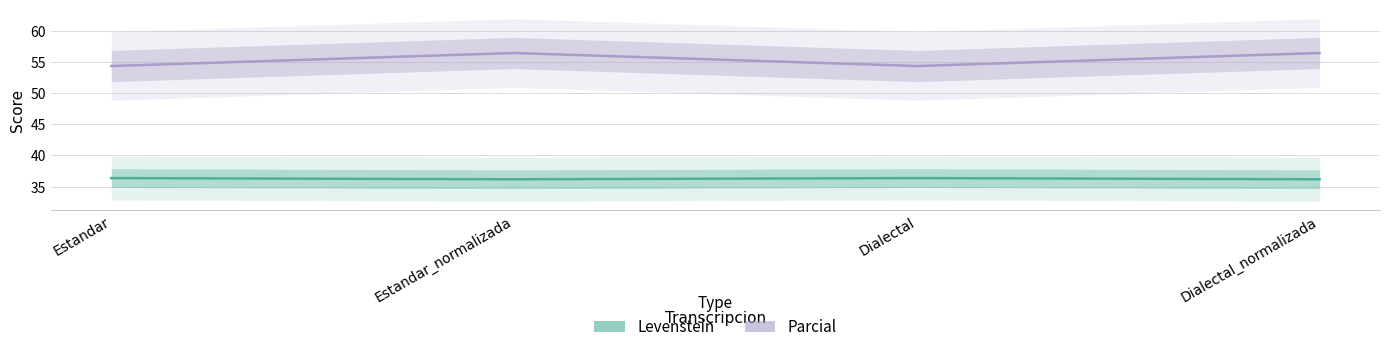

What is the label of the 1st point from the left?

Estandar